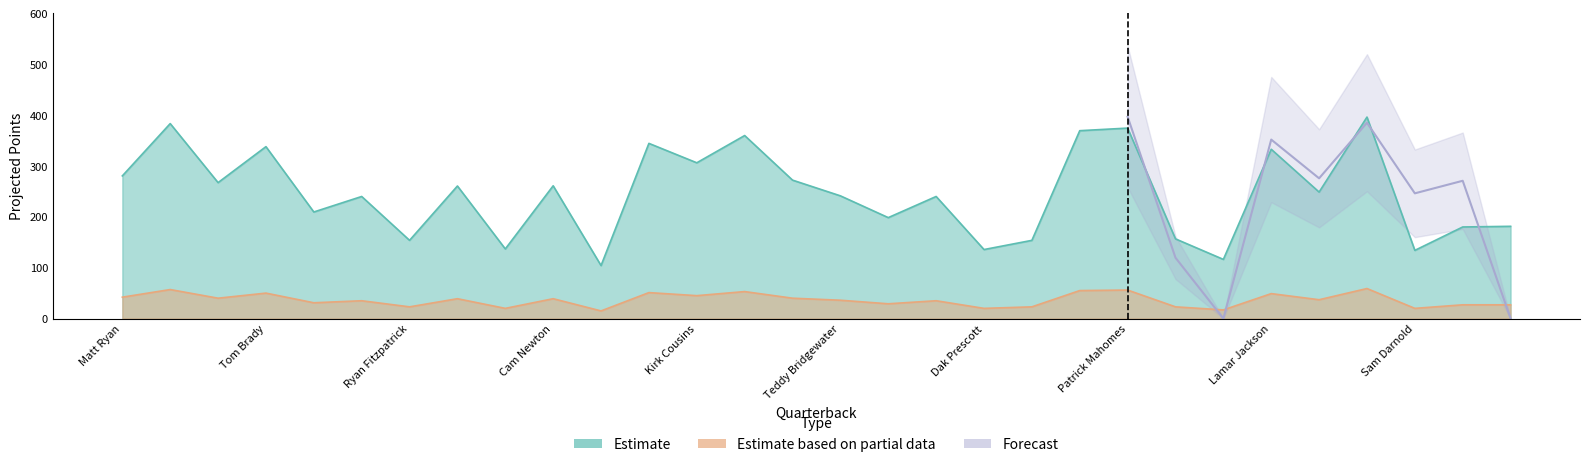

At which category does Estimate reach its first local peak?

Aaron Rodgers